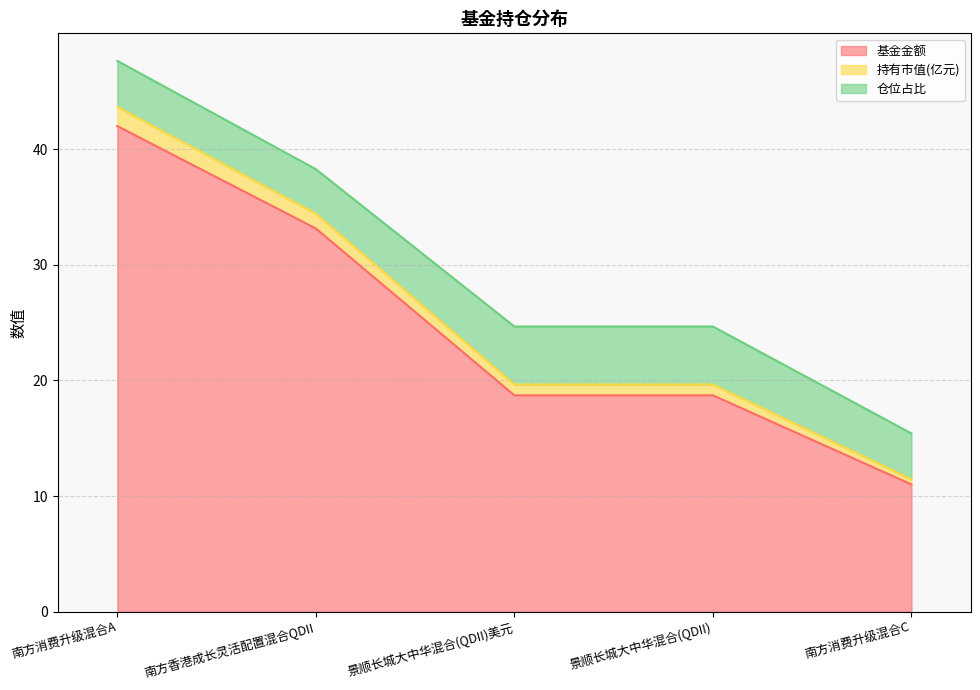

What is the label of the 3rd point from the left?

景顺长城大中华混合(QDII)美元